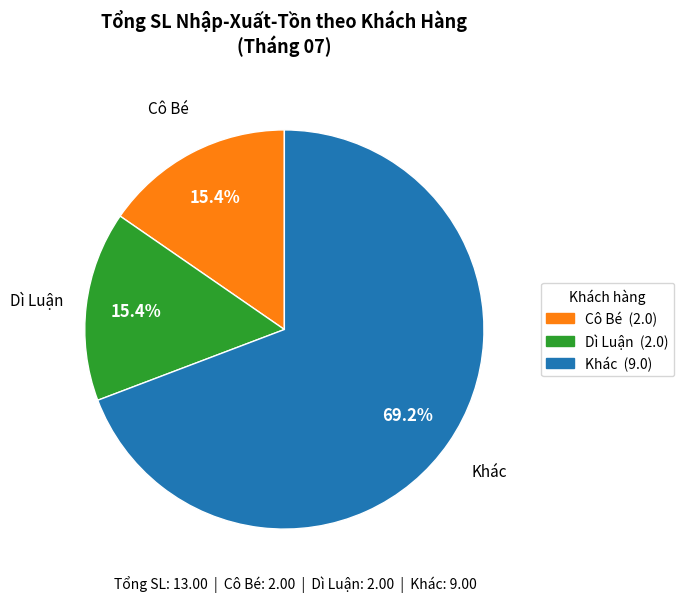

To the nearest percent, what is the difference between the largest and smallest slice percentages?

54%